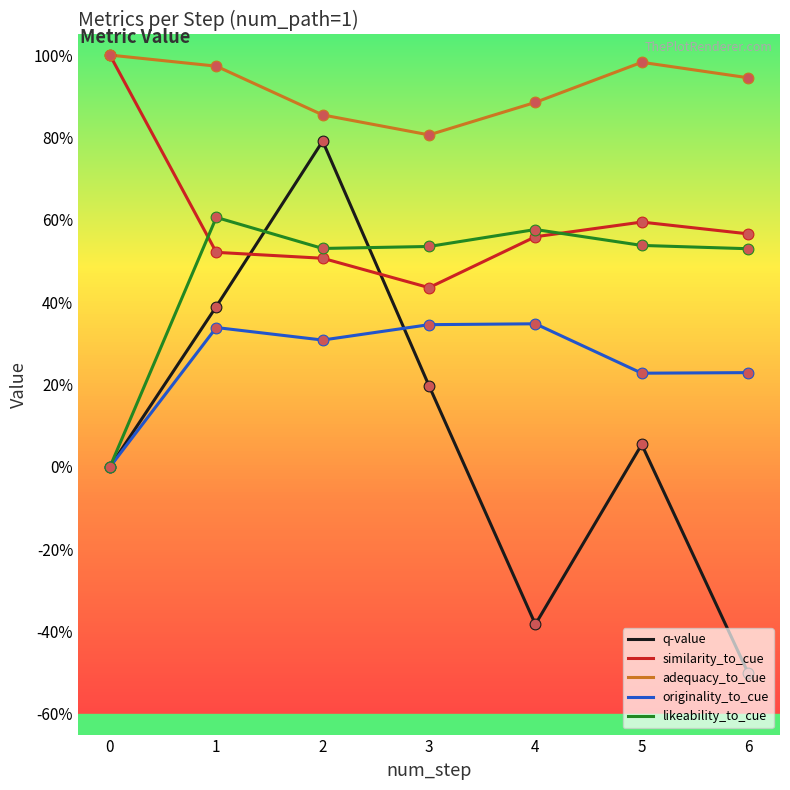

At which category is the sum across all series the highest?

2